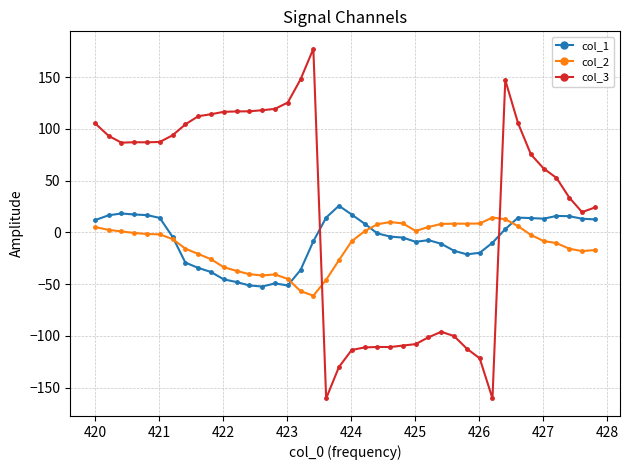

How many lines are shown in the chart?

3